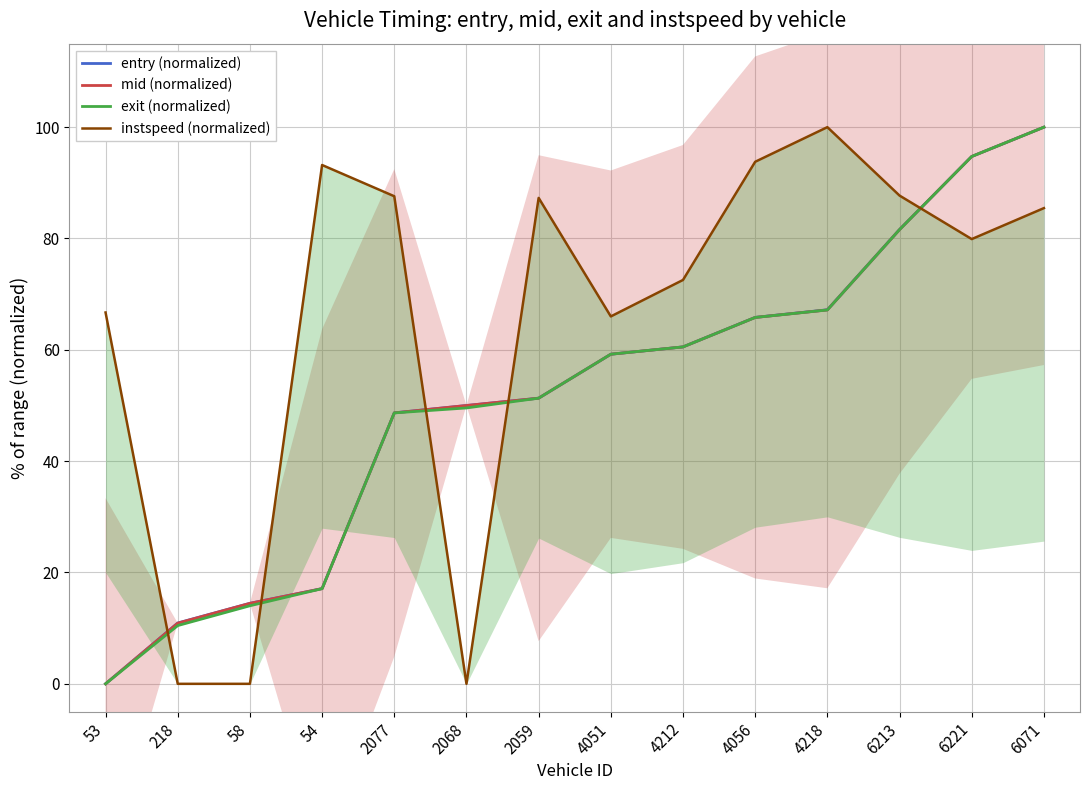

Which label corresponds to the smallest value in the chart?

53